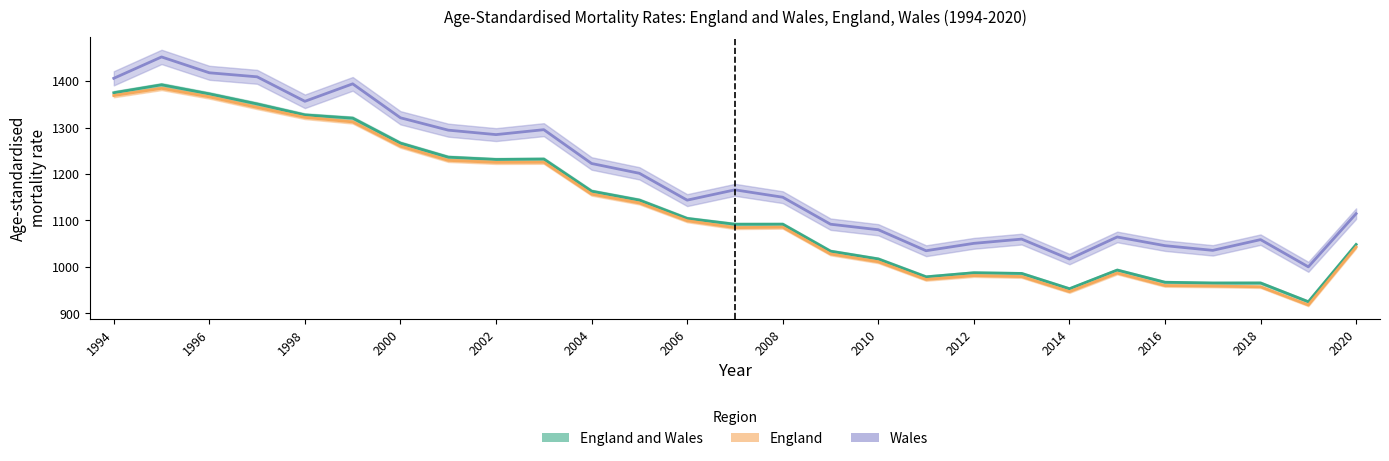

True or false: England ASMR and England and Wales ASMR cross at least once.

False